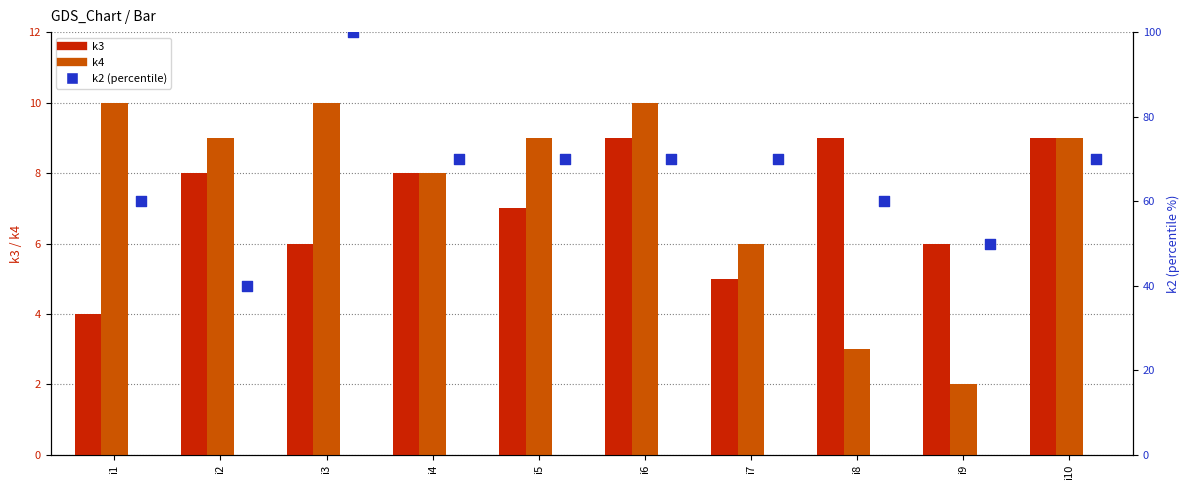

What is the total value across all series at i3?

116